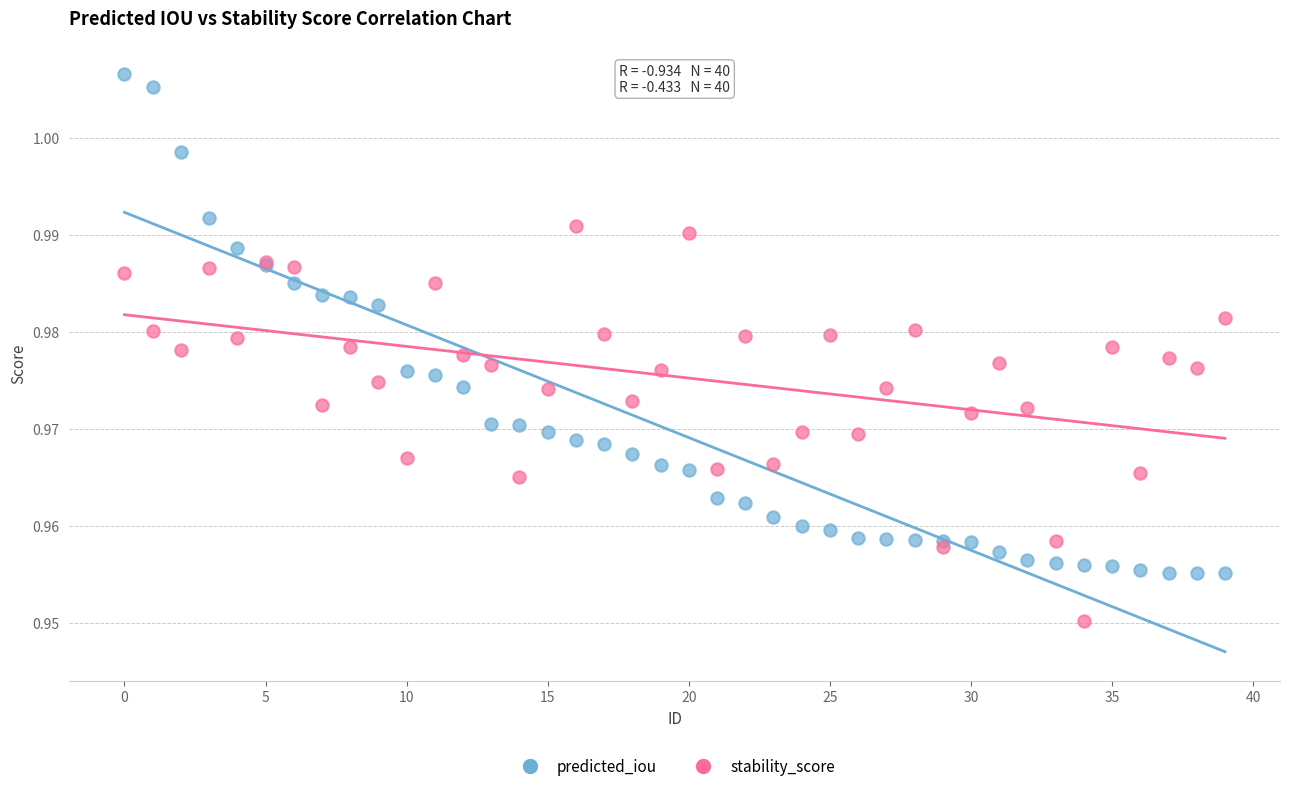

What are all the series names shown in the legend?

predicted_iou, stability_score